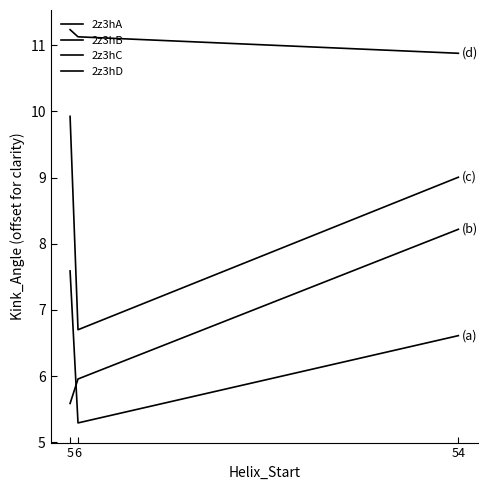

Is the value of 2z3hD at 6 greater than the value of 2z3hB at 54?

Yes